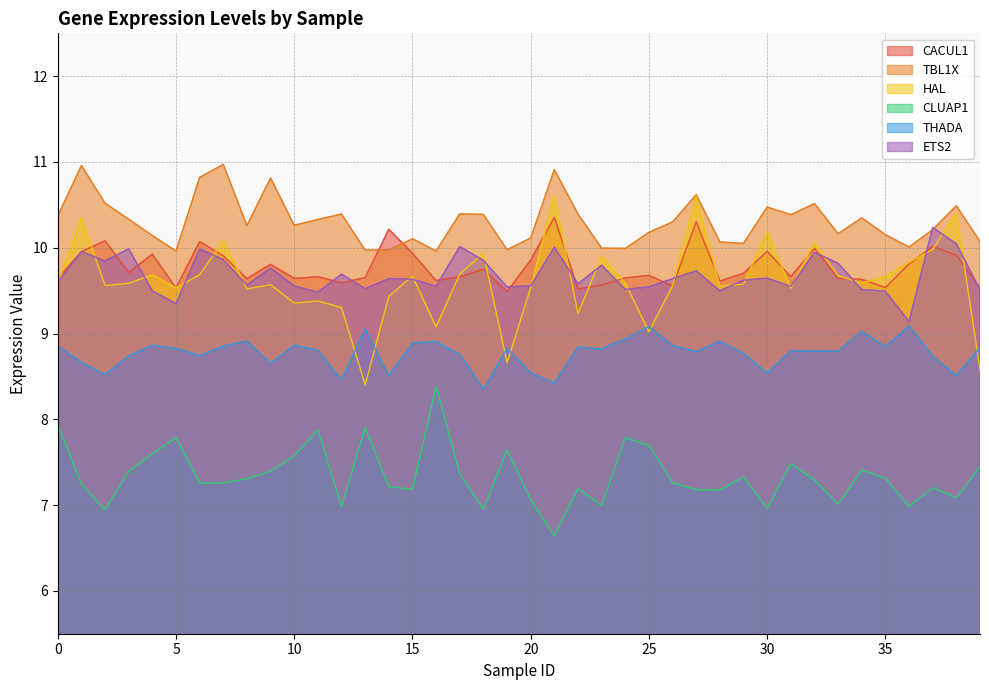

Which label corresponds to the largest value in the chart?

7